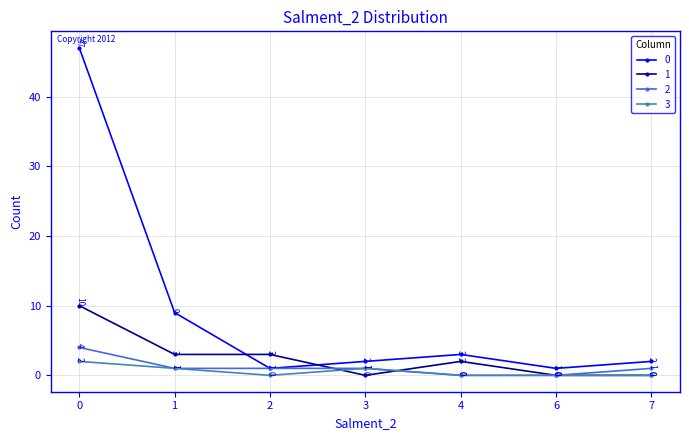

How many 1 values are between 0 and 3?

6